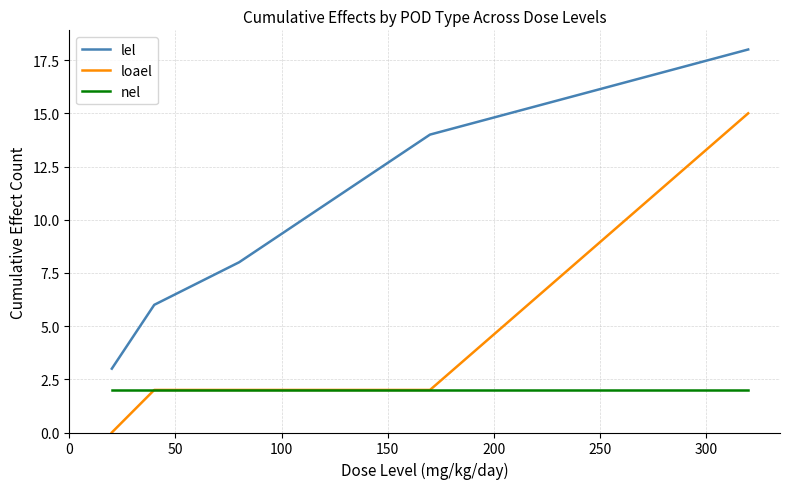

What is the greatest value displayed?

18